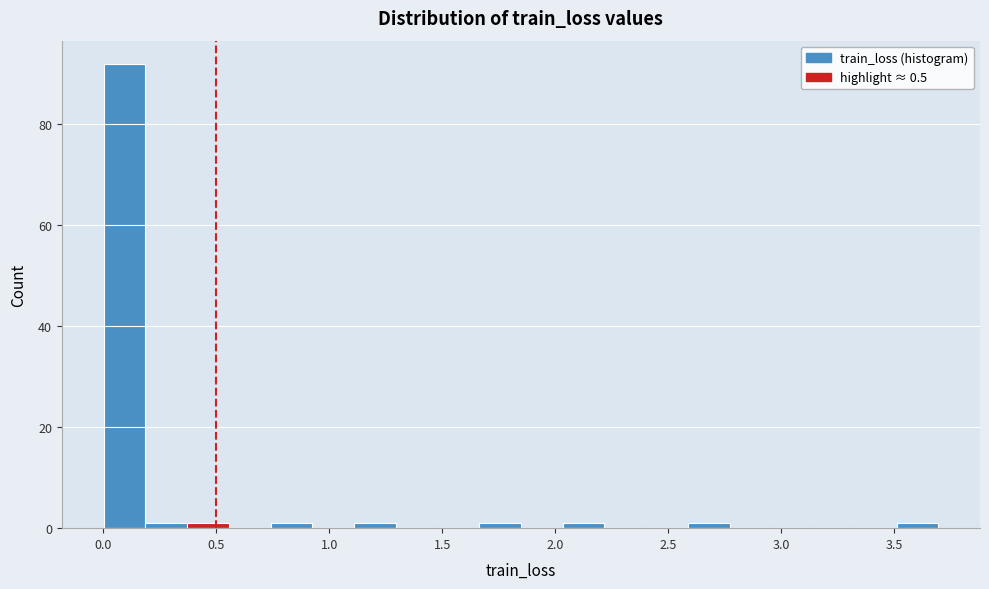

Around what value on the x-axis is the tallest bar? Give the approximate position of its centre, as read against the axis.

0.10